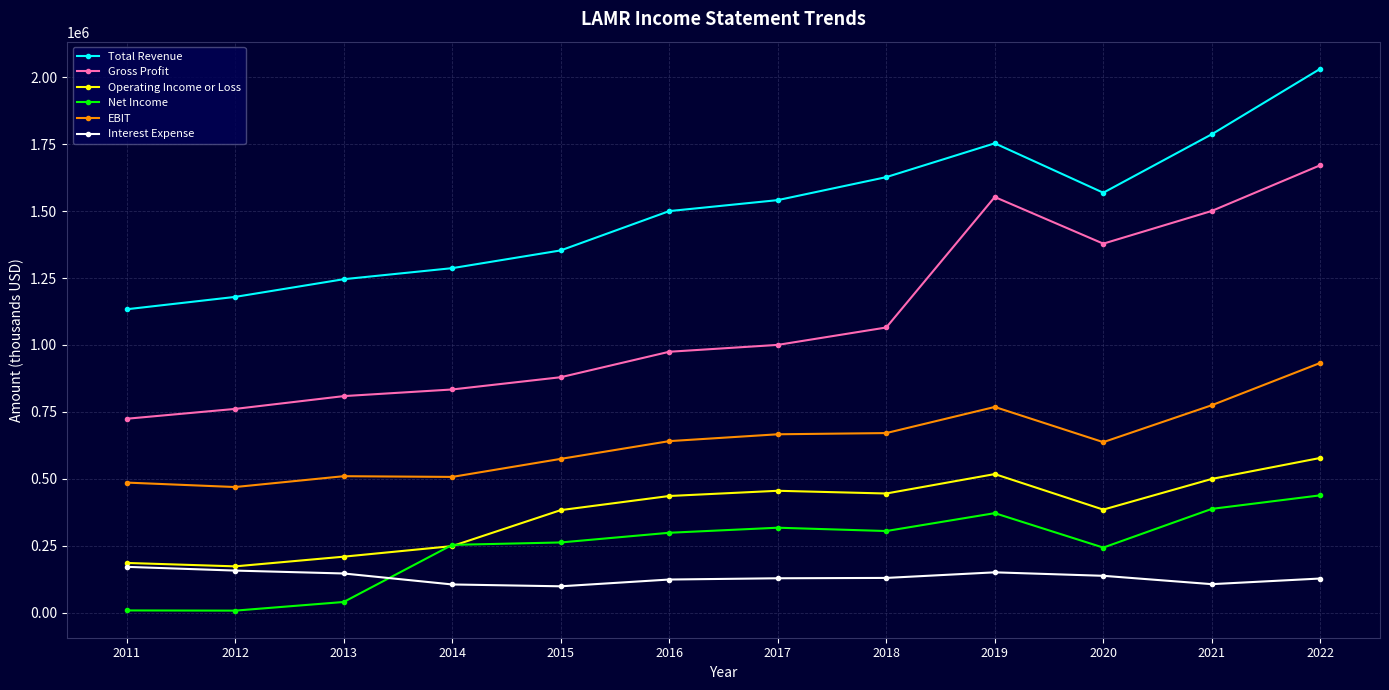

At which label does Interest Expense first exceed 129700?

2011